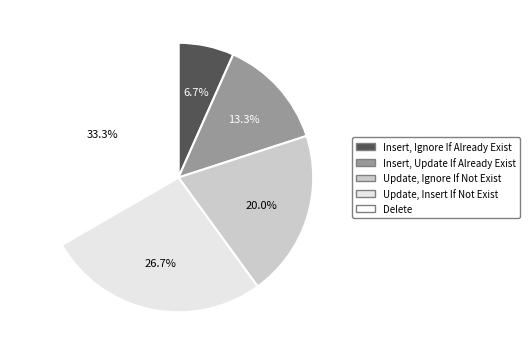

The Insert, Ignore If Already Exist slice represents 7% of the pie. True or false?

True